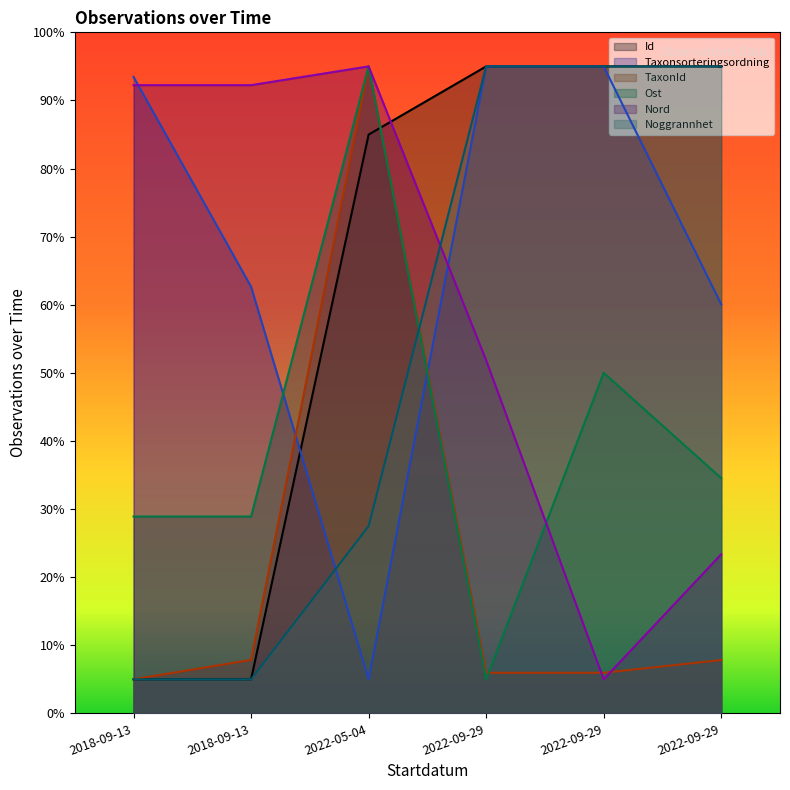

What is the minimum value shown in the chart?

5.0